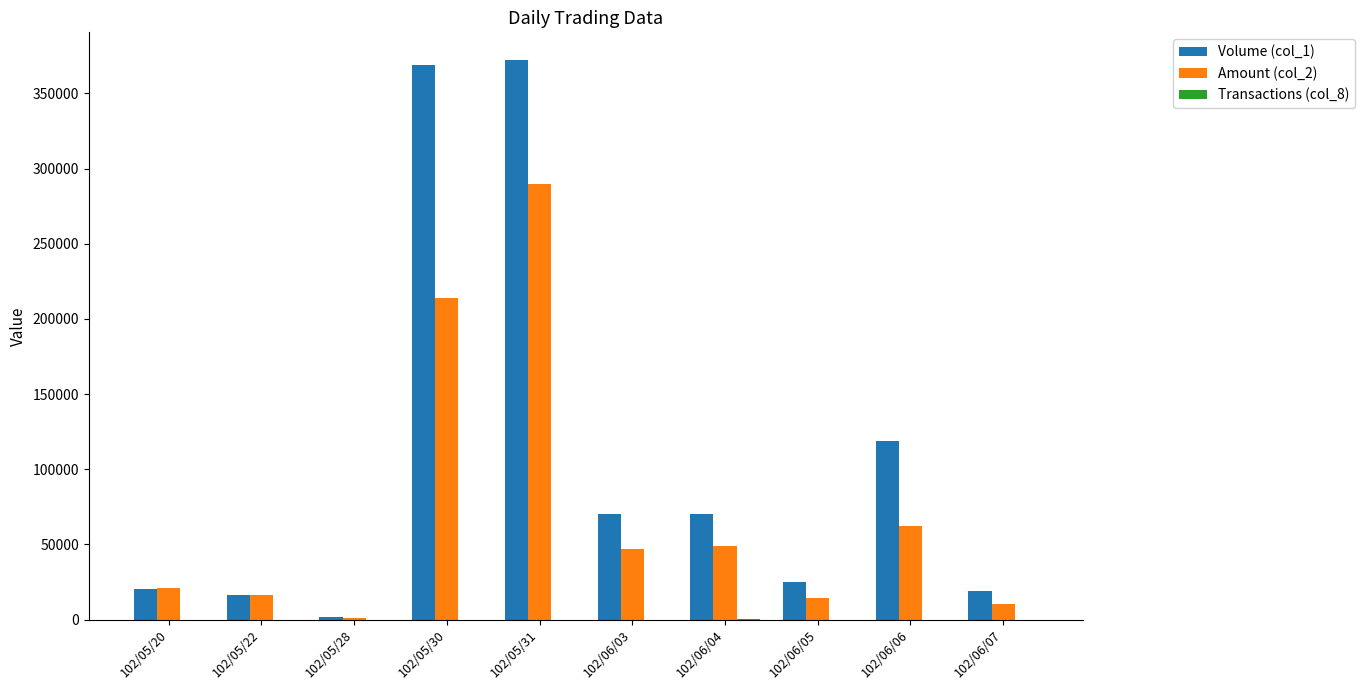

At which category is the sum across all series the highest?

102/05/31